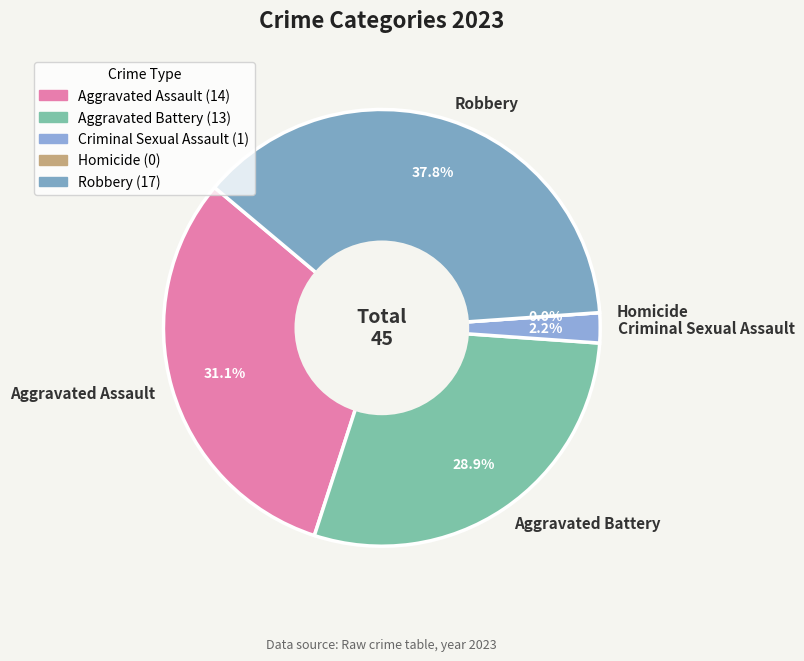

How many segments does this pie chart have?

5